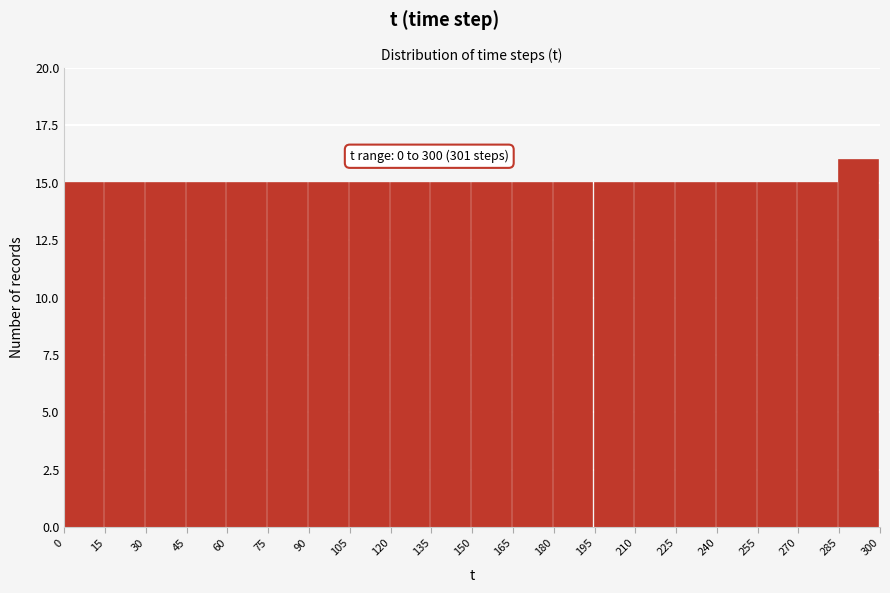

Which range on the x-axis has the tallest bar?

285 to 300